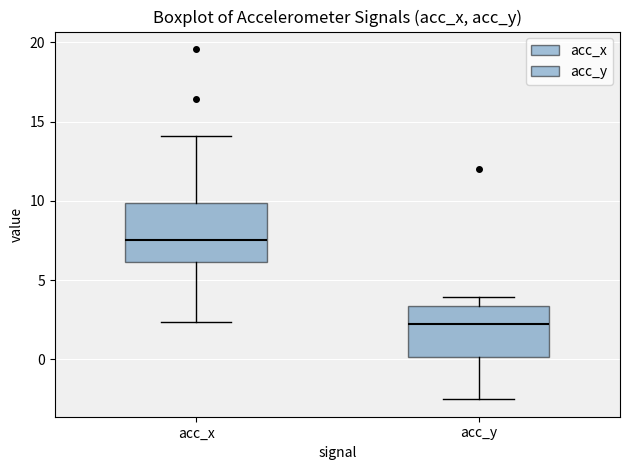

Which box has the lowest median line?

acc_y